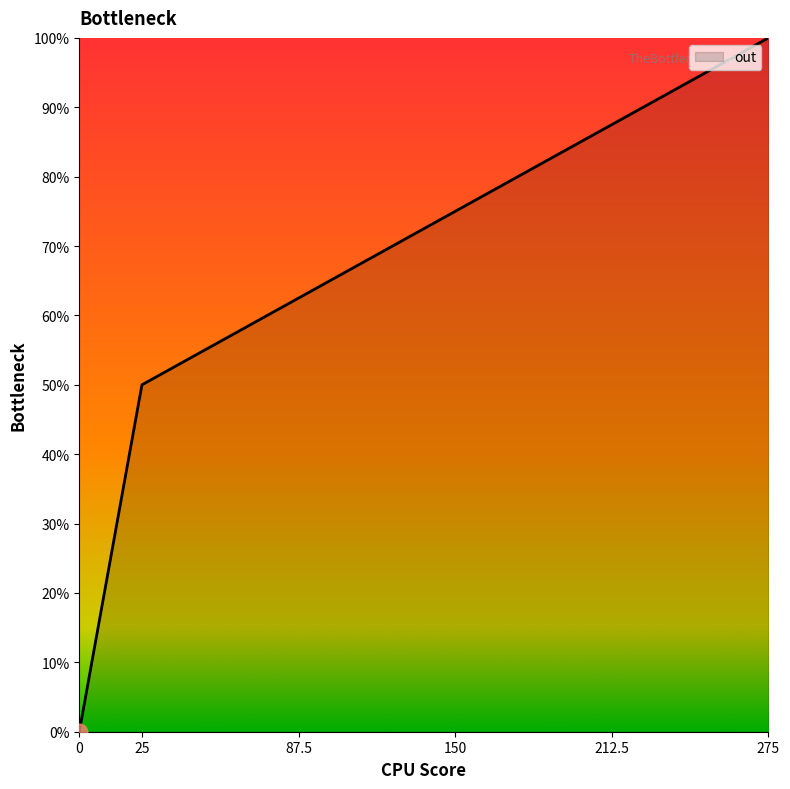

How many values are below 75?

3